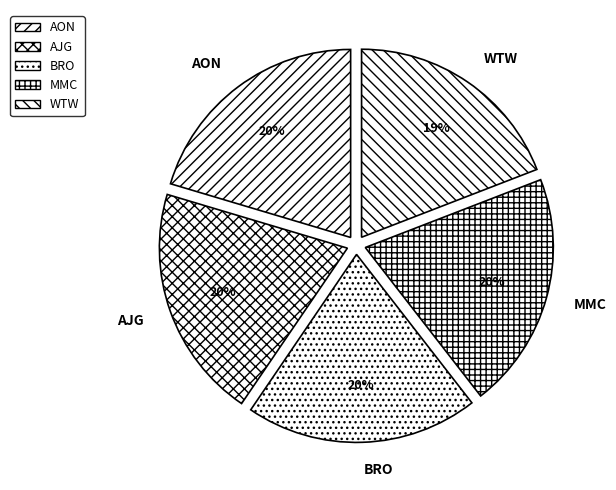

To the nearest percent, what percentage of the pie is WTW?

19%